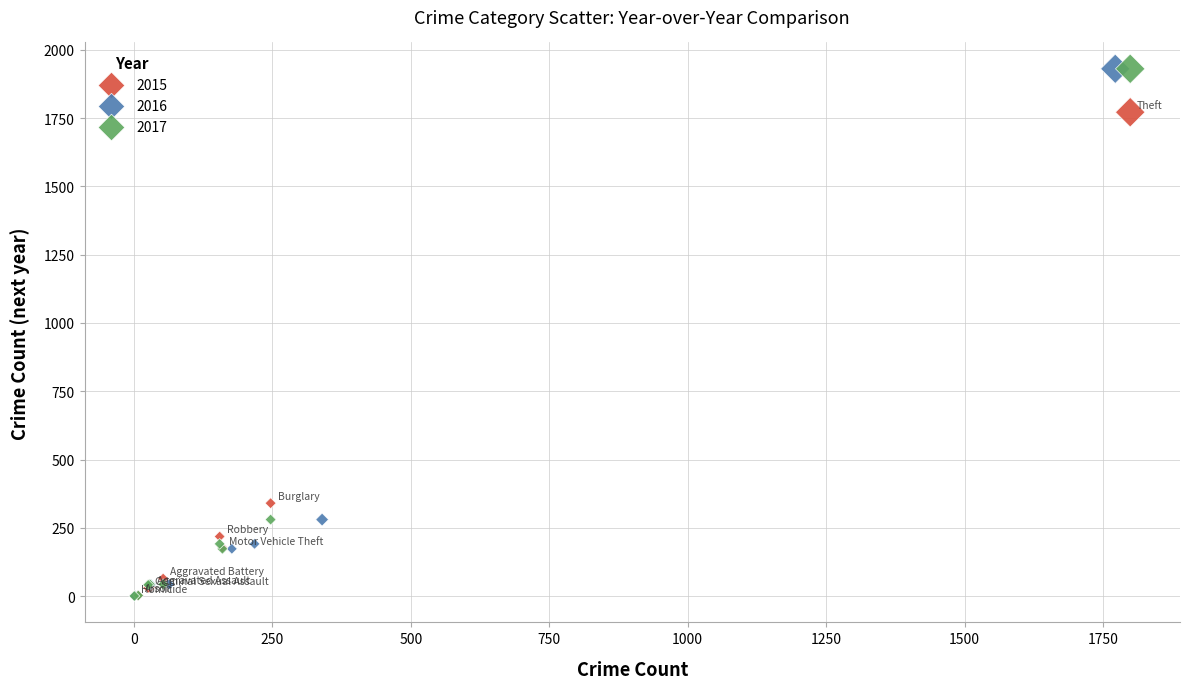

What are all the series names shown in the legend?

2015, 2016, 2017